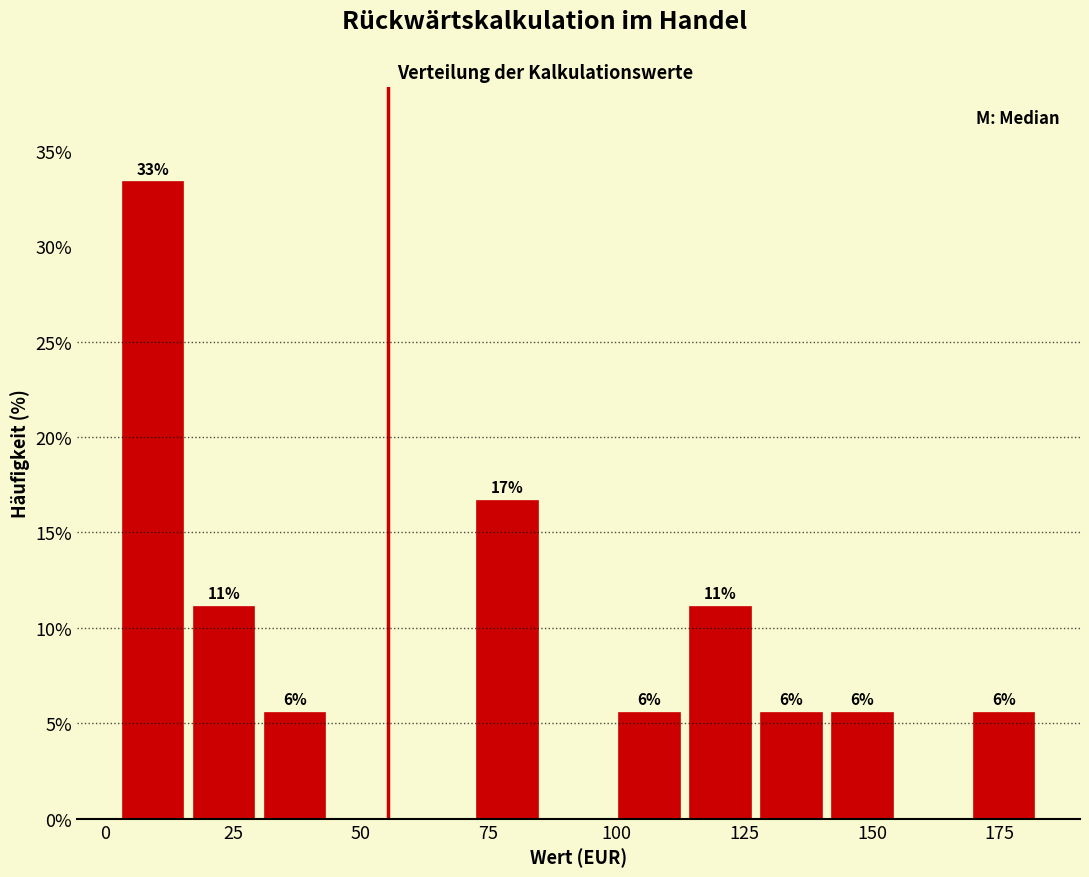

Around what value on the x-axis is the tallest bar? Give the approximate position of its centre, as read against the axis.

10